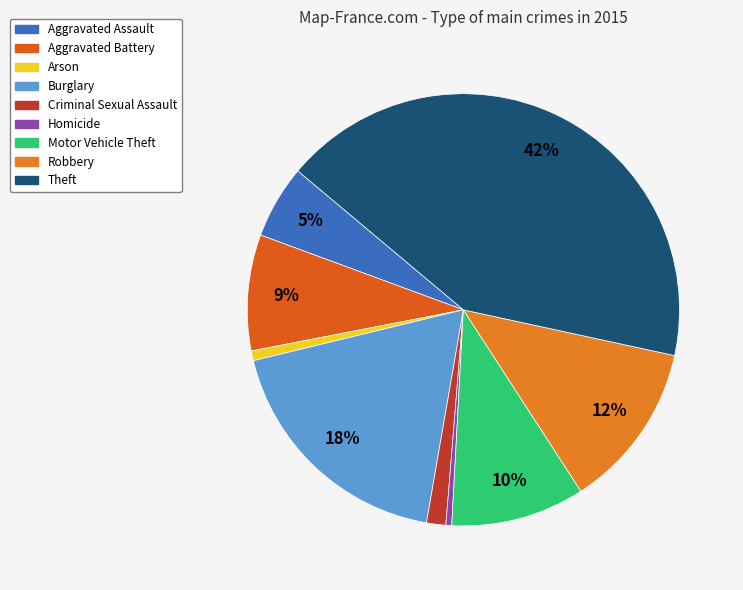

Count the number of slices in the pie.

9